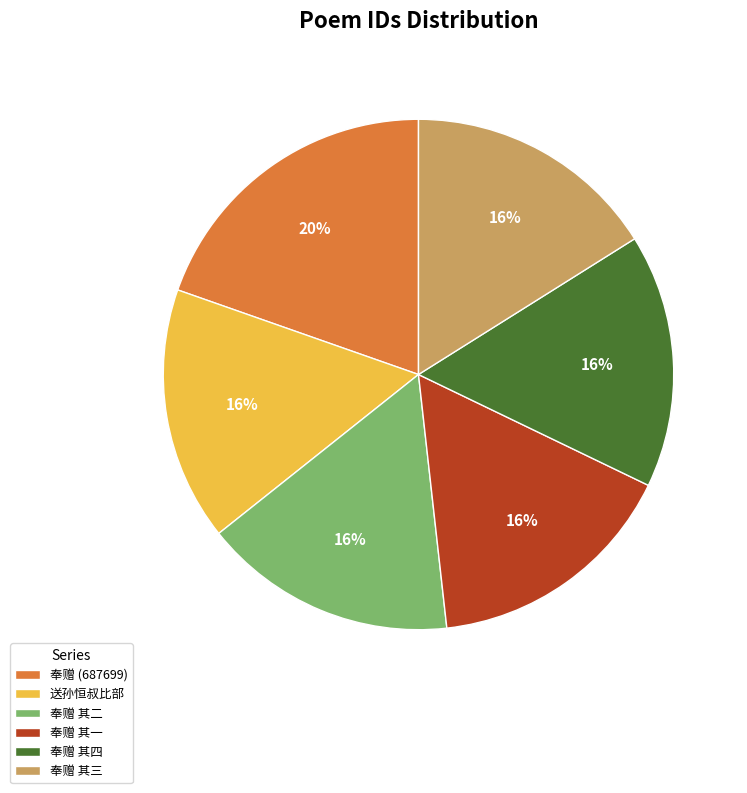

To the nearest percent, what percentage of the pie is 送孙恒叔比部?

16%